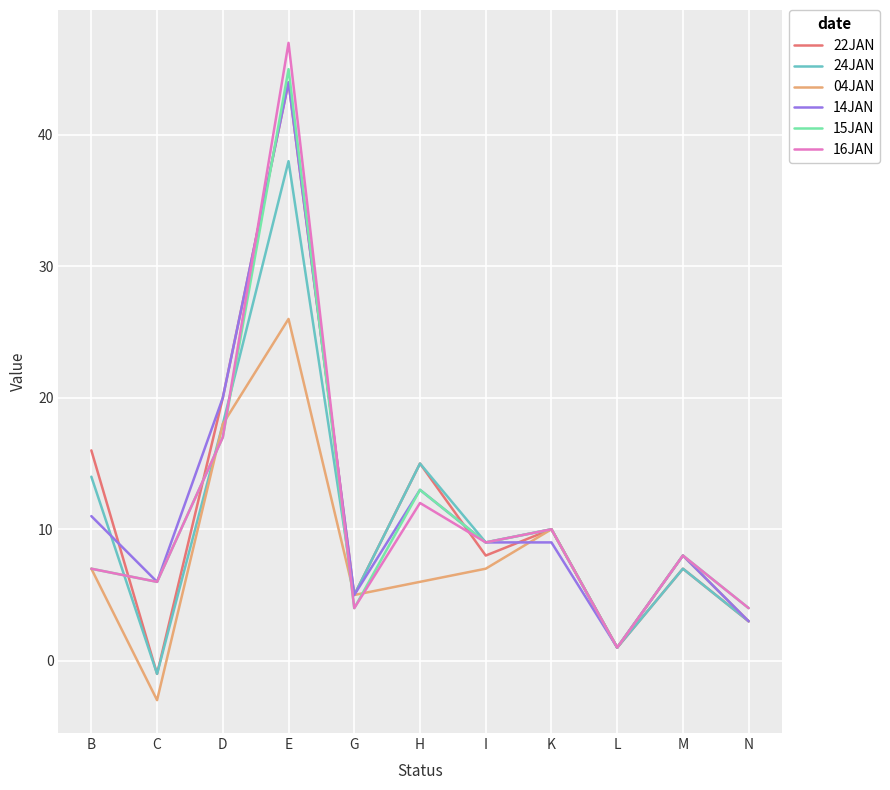

Read the 16JAN value at C, to the nearest 5.

5